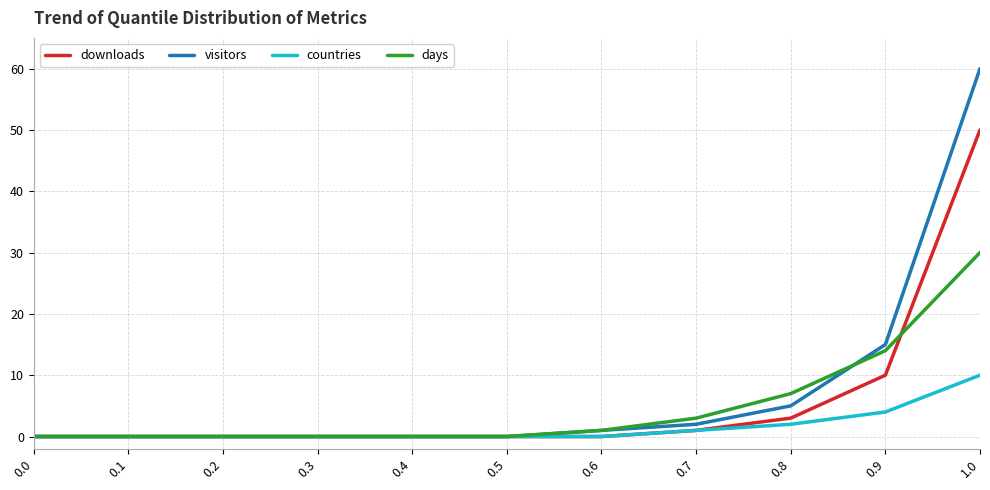

True or false: visitors has a value of 21 at 0.0.

False